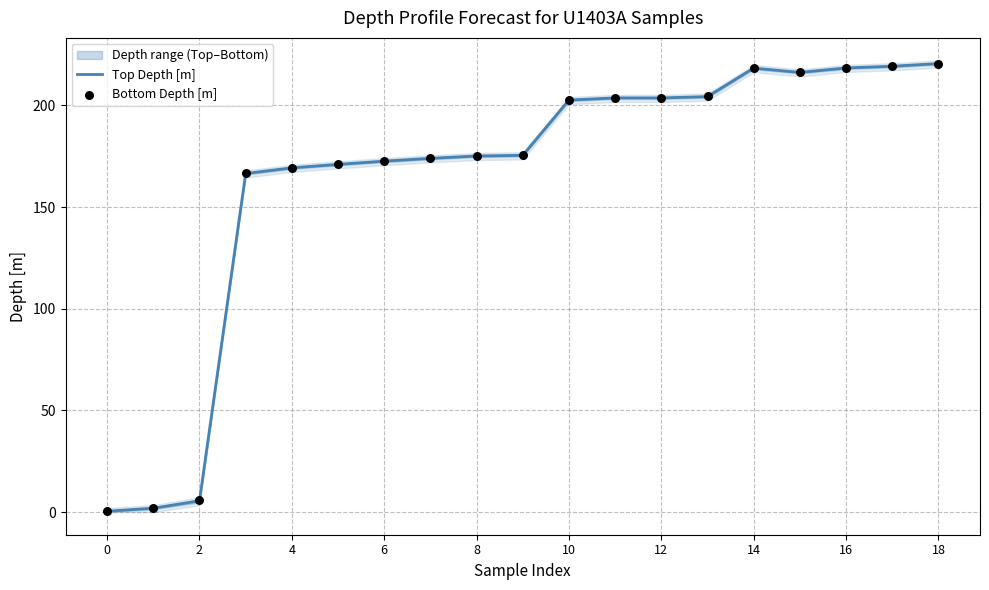

At which category is the sum across all series the highest?

18